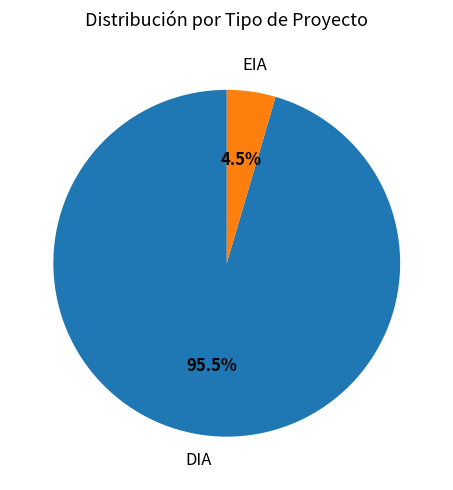

To the nearest percent, what is the difference between the DIA and EIA slice percentages?

91%